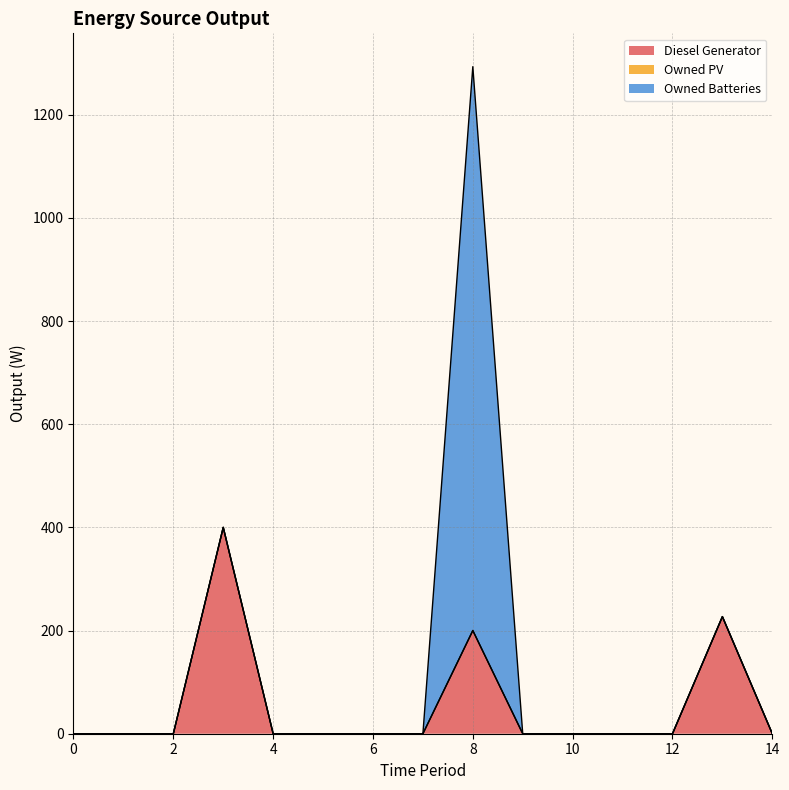

How many lines are shown in the chart?

3